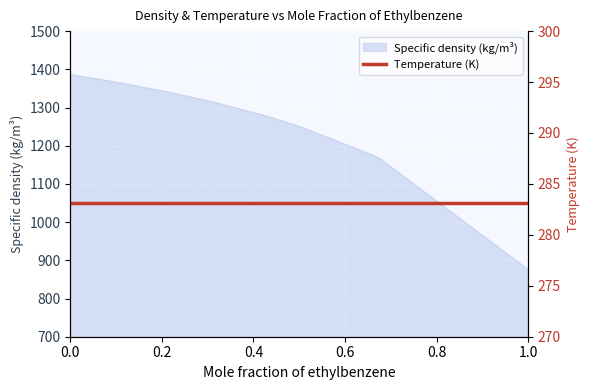

What is the value of the 2nd point from the left?

1375.9